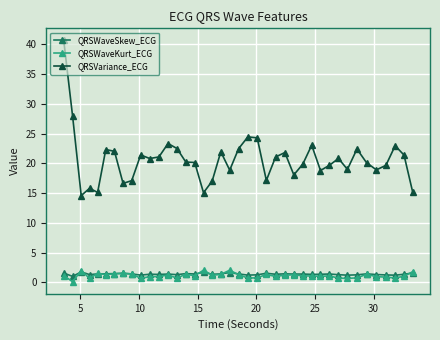

True or false: QRSWaveSkew_ECG has more than 0 points higher than both neighbors.

True